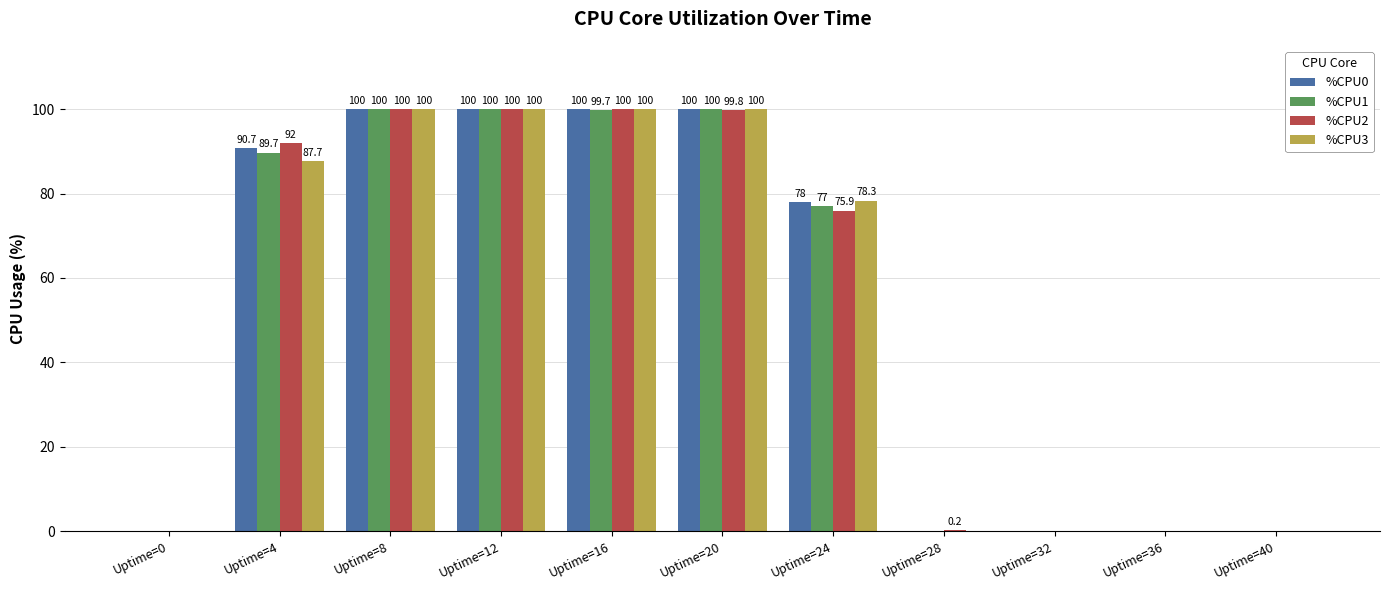

The %CPU1 series shows 175.4 at Uptime=12. True or false?

False